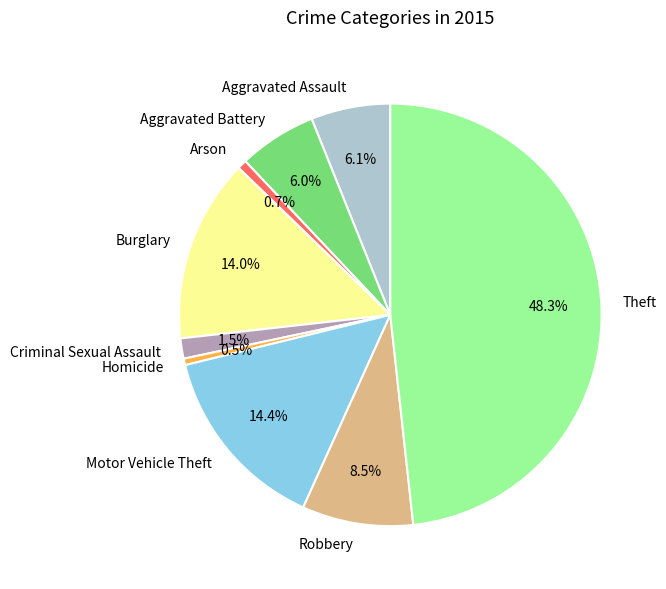

Which has a higher value, Robbery or Aggravated Battery?

Robbery